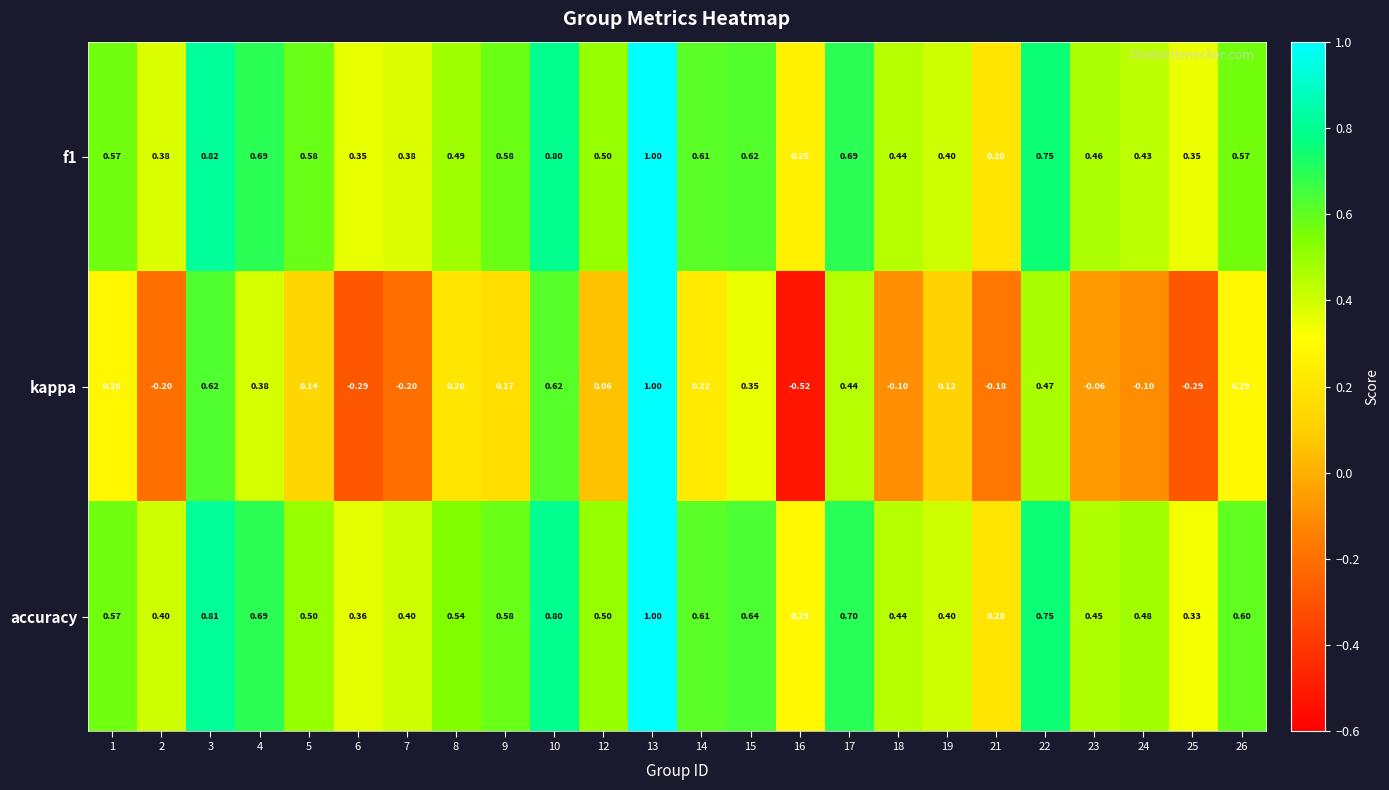

Between 13 and 22, which series saw the biggest shift?

kappa